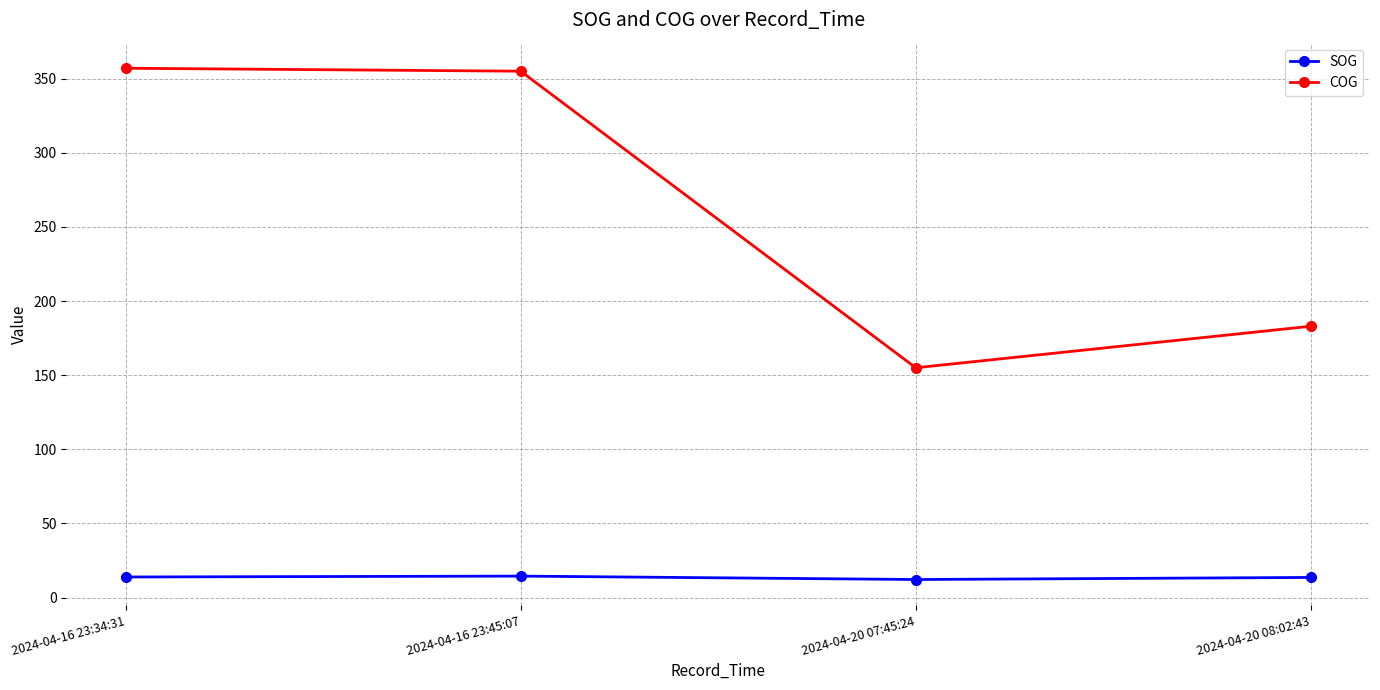

What is the approximate value of COG at 2024-04-16 23:45:07?

355.0